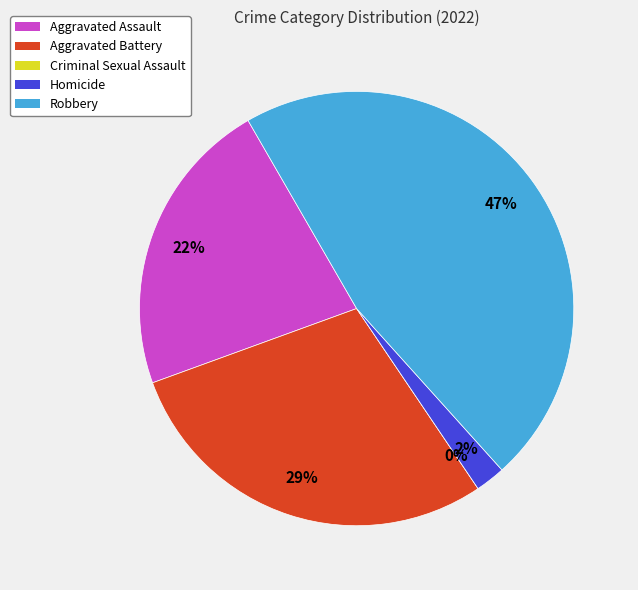

To the nearest percent, what is the combined percentage of Aggravated Battery and Homicide?

31%